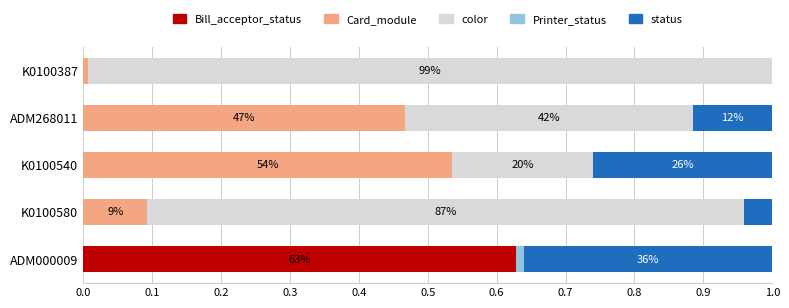

What is the total value across all series at K0100580?

1.0